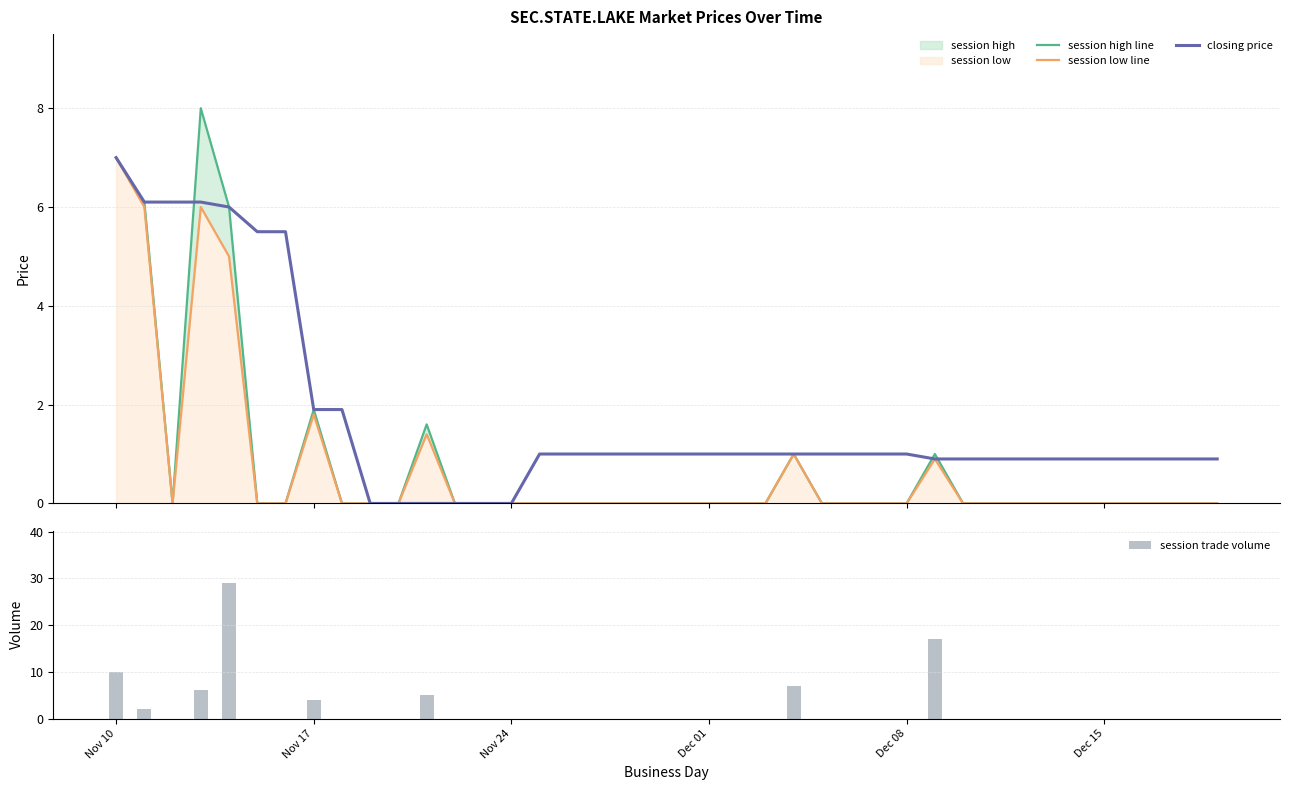

Count the number of categories in the chart.

40